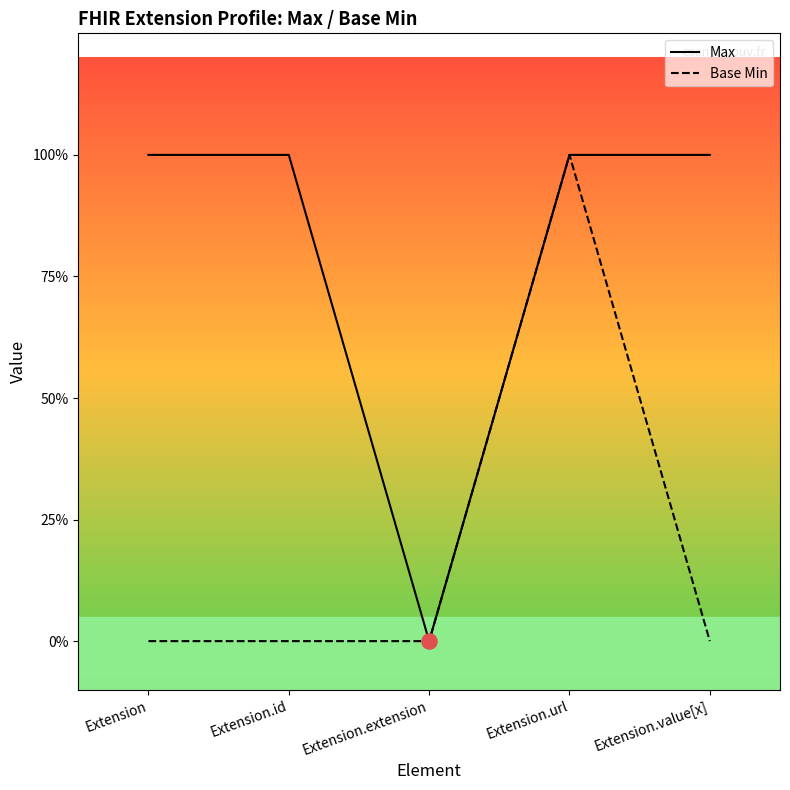

Which series contains the highest Y value?

Max